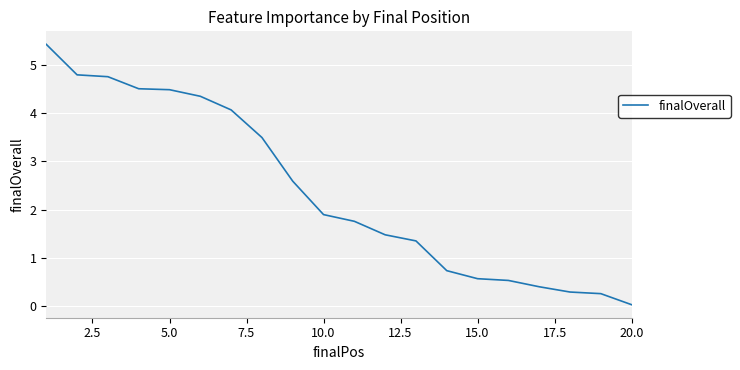

What is the maximum value shown in the chart?

5.4